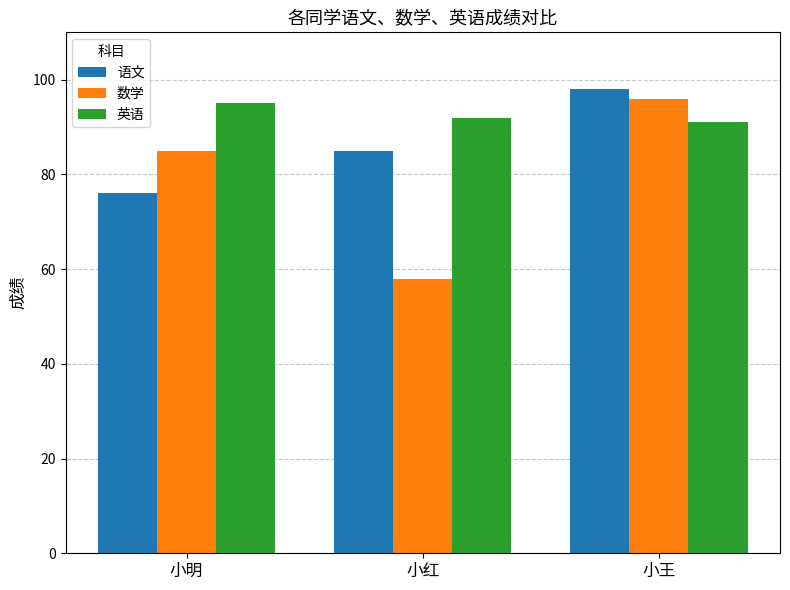

How many bars are there in total?

9